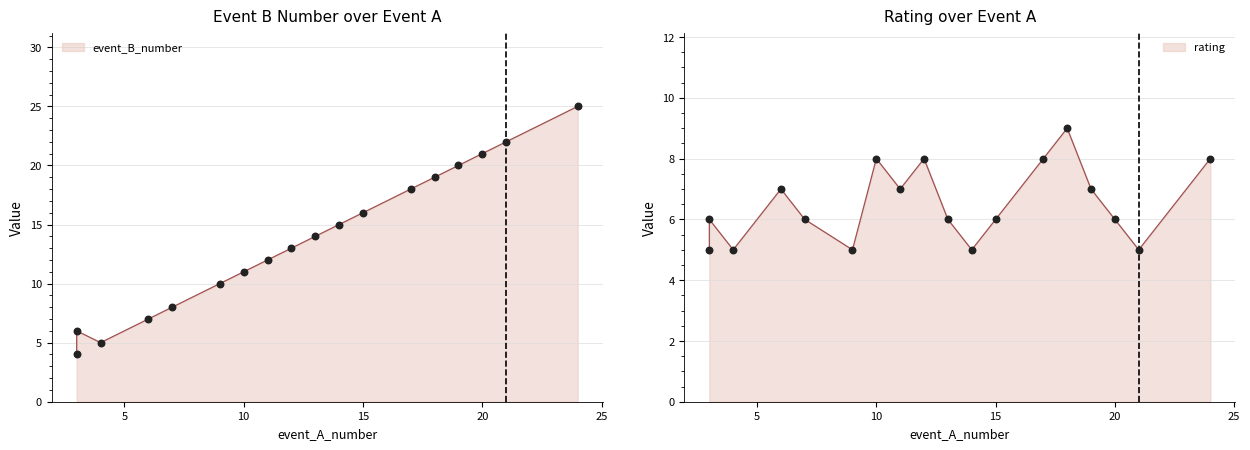

At which category is the sum across all series the highest?

24